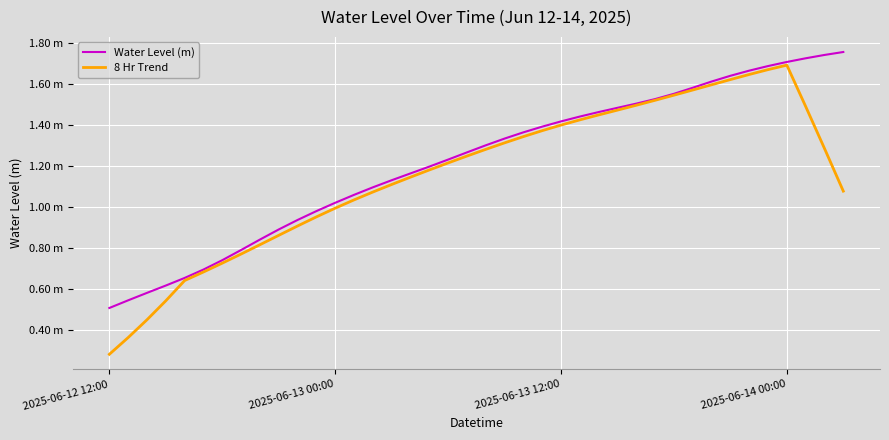

Does the chart have visible grid lines?

Yes